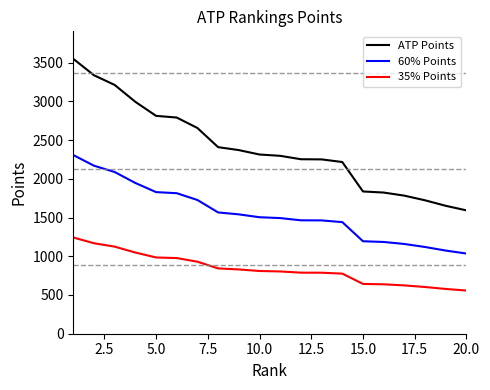

Rank the series by their average value, from highest to lowest.

ATP Points, 60% Points, 35% Points